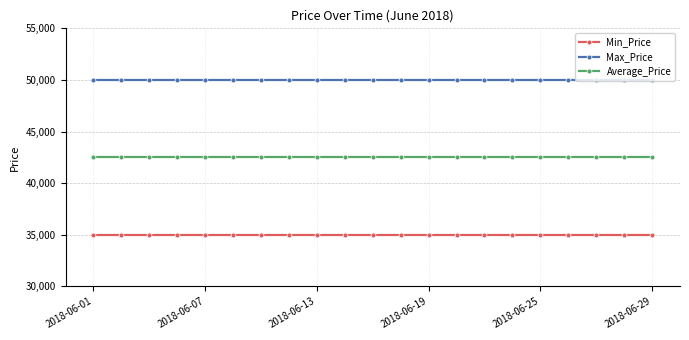

Reading right to left, transcribe all the data shown in this chart.

Min_Price: 35000	35000	35000	35000	35000	35000	35000	35000	35000	35000	35000	35000	35000	35000	35000	35000	35000	35000	35000	35000	35000
Max_Price: 50000	50000	50000	50000	50000	50000	50000	50000	50000	50000	50000	50000	50000	50000	50000	50000	50000	50000	50000	50000	50000
Average_Price: 42500	42500	42500	42500	42500	42500	42500	42500	42500	42500	42500	42500	42500	42500	42500	42500	42500	42500	42500	42500	42500